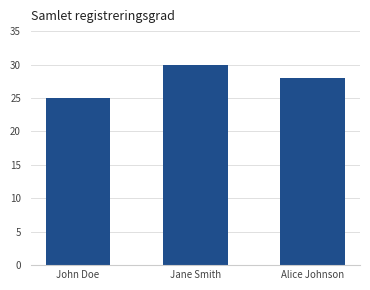

At which category does the chart reach its minimum across all series?

John Doe